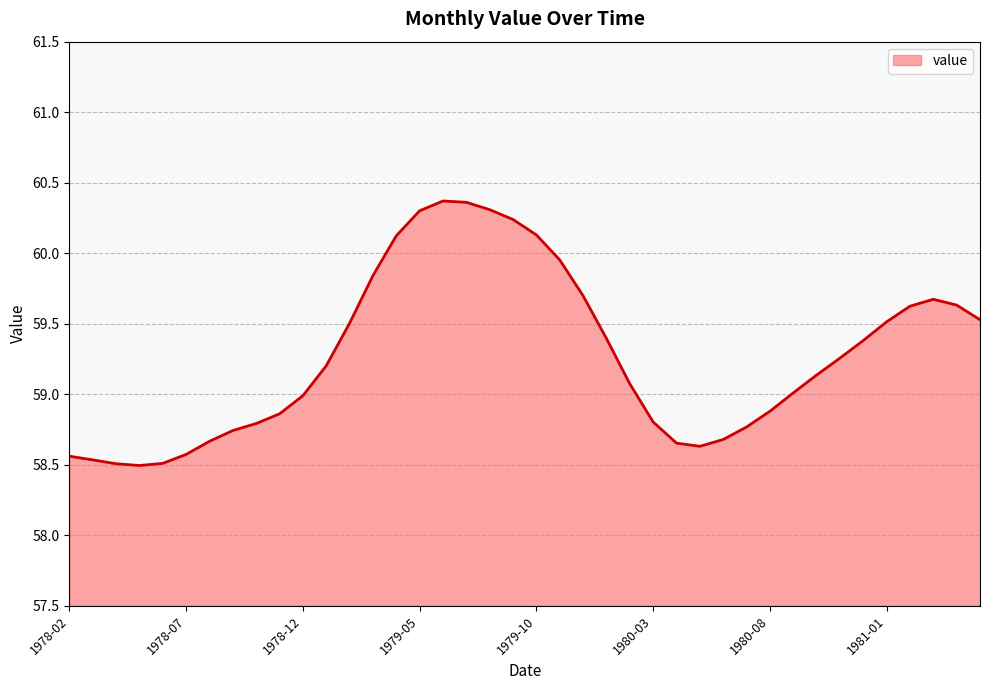

What is the minimum value shown in the chart?

58.5